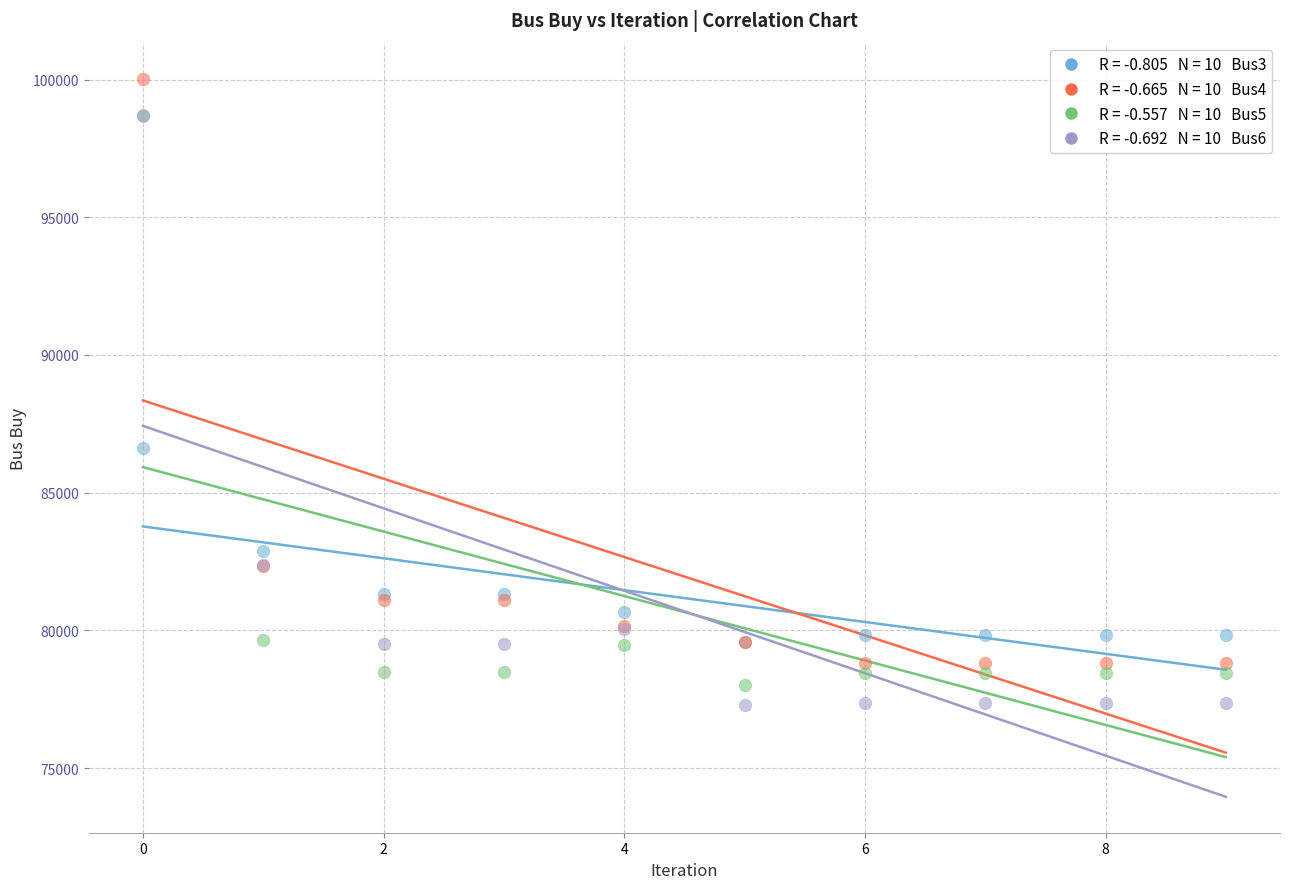

Across all series, what Y value is closest to 88667?

86620.9